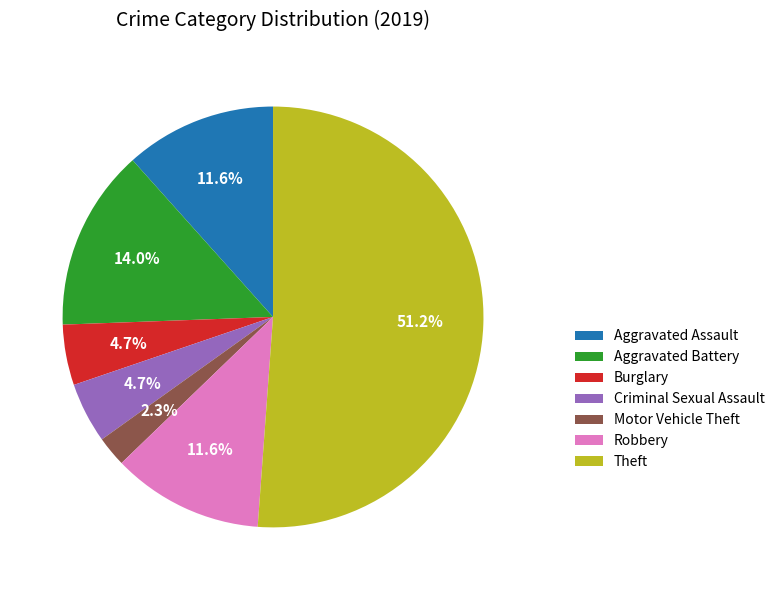

Between Burglary and Theft, which is larger?

Theft